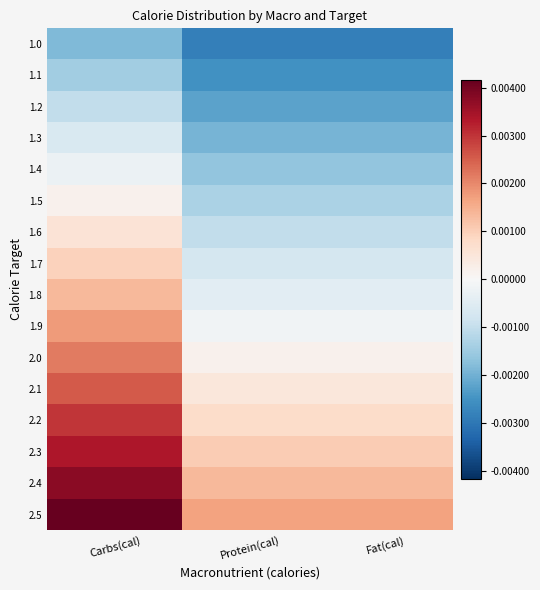

Reading left to right, what are all the values shown in this chart?

1.0: Carbs(cal)=-183.3	Protein(cal)=-283.3	Fat(cal)=-283.3
1.1: Carbs(cal)=-143.3	Protein(cal)=-253.3	Fat(cal)=-253.3
1.2: Carbs(cal)=-103.3	Protein(cal)=-223.3	Fat(cal)=-223.3
1.3: Carbs(cal)=-63.3	Protein(cal)=-193.3	Fat(cal)=-193.3
1.4: Carbs(cal)=-23.3	Protein(cal)=-163.3	Fat(cal)=-163.3
1.5: Carbs(cal)=16.7	Protein(cal)=-133.3	Fat(cal)=-133.3
1.6: Carbs(cal)=56.7	Protein(cal)=-103.3	Fat(cal)=-103.3
1.7: Carbs(cal)=96.7	Protein(cal)=-73.3	Fat(cal)=-73.3
1.8: Carbs(cal)=136.7	Protein(cal)=-43.3	Fat(cal)=-43.3
1.9: Carbs(cal)=176.7	Protein(cal)=-13.3	Fat(cal)=-13.3
2.0: Carbs(cal)=216.7	Protein(cal)=16.7	Fat(cal)=16.7
2.1: Carbs(cal)=256.7	Protein(cal)=46.7	Fat(cal)=46.7
2.2: Carbs(cal)=296.7	Protein(cal)=76.7	Fat(cal)=76.7
2.3: Carbs(cal)=336.7	Protein(cal)=106.7	Fat(cal)=106.7
2.4: Carbs(cal)=376.7	Protein(cal)=136.7	Fat(cal)=136.7
2.5: Carbs(cal)=416.7	Protein(cal)=166.7	Fat(cal)=166.7